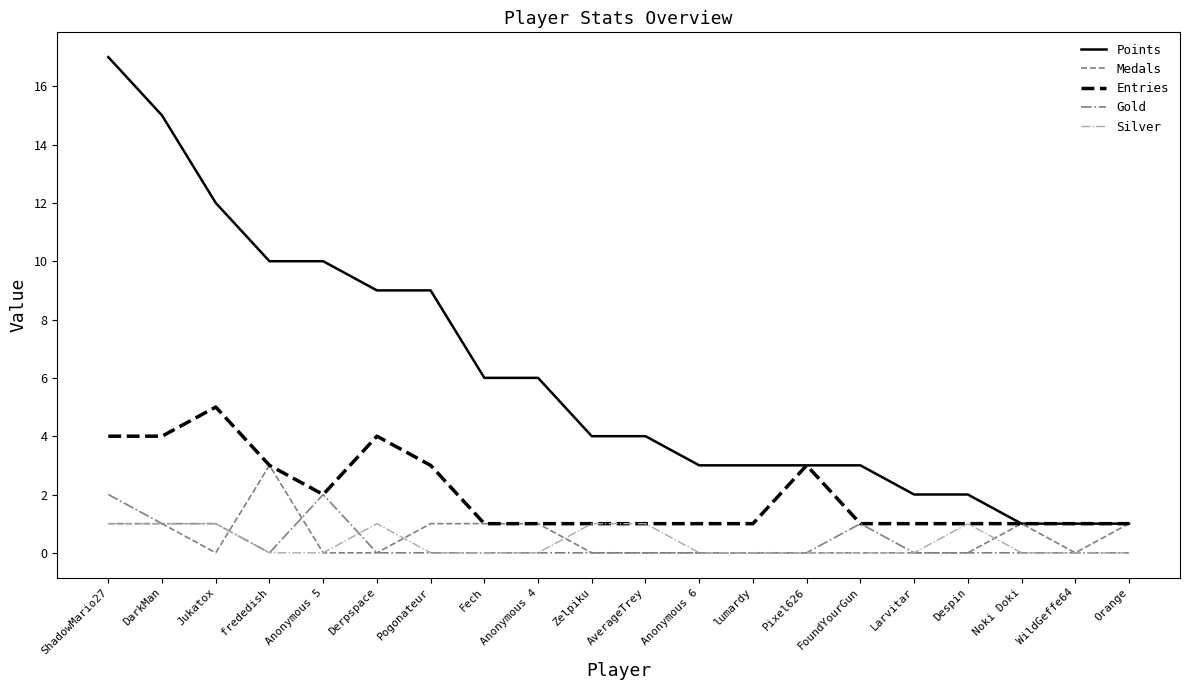

Is the value of Points at frededish greater than the value of Gold at ShadowMario27?

Yes